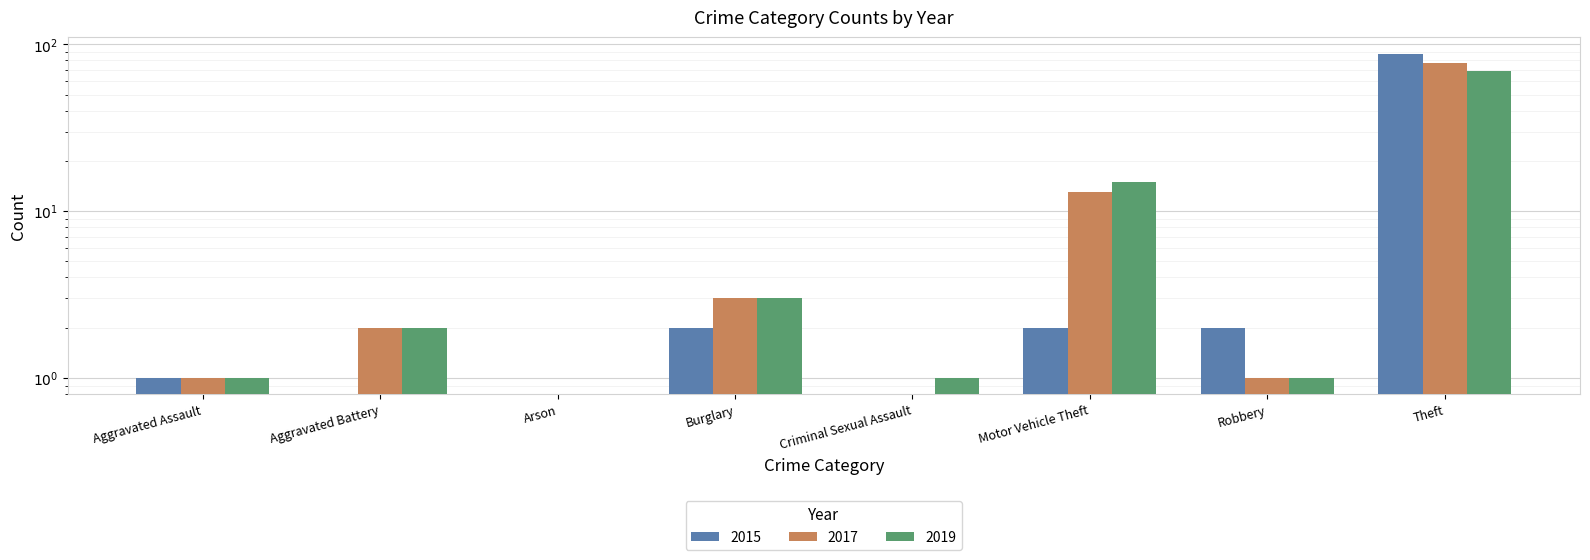

List the series in order of their overall mean, highest first.

2017, 2015, 2019